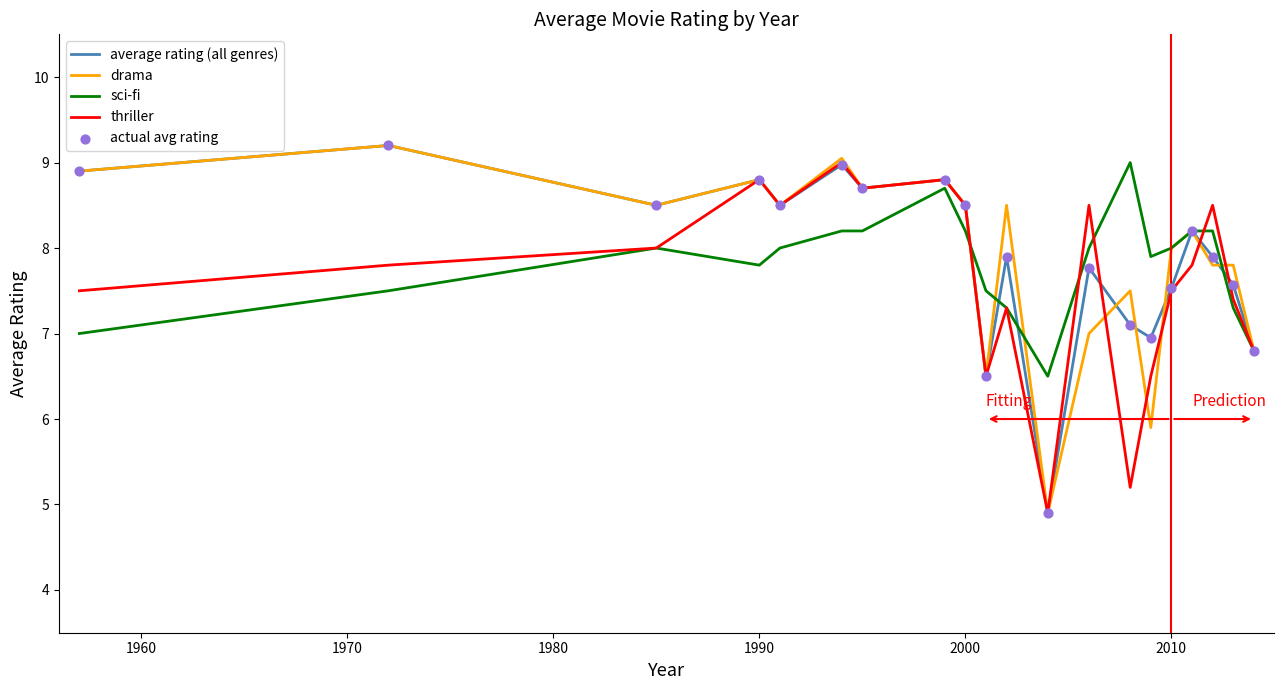

At how many categories does at least one series exceed 7?

18